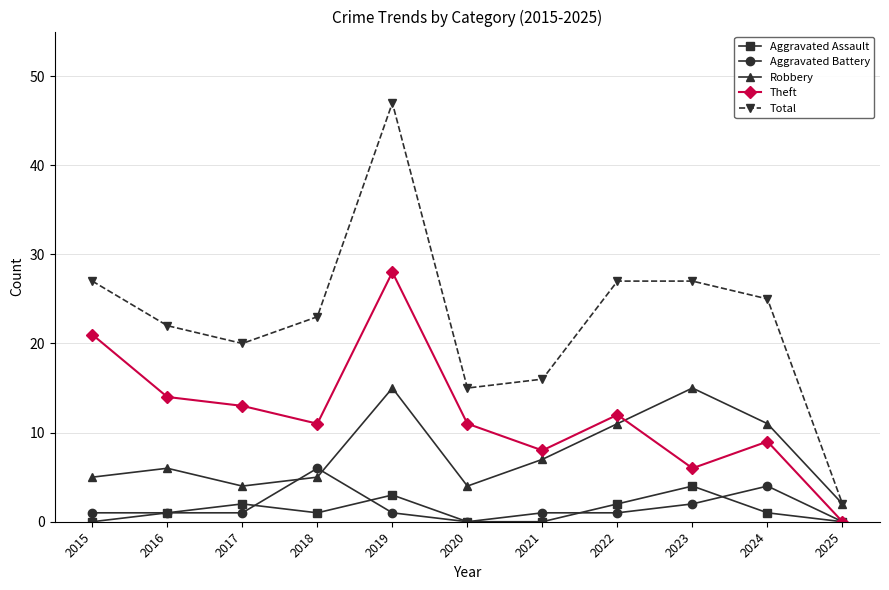

True or false: Total has more than 2 interior local peaks.

False